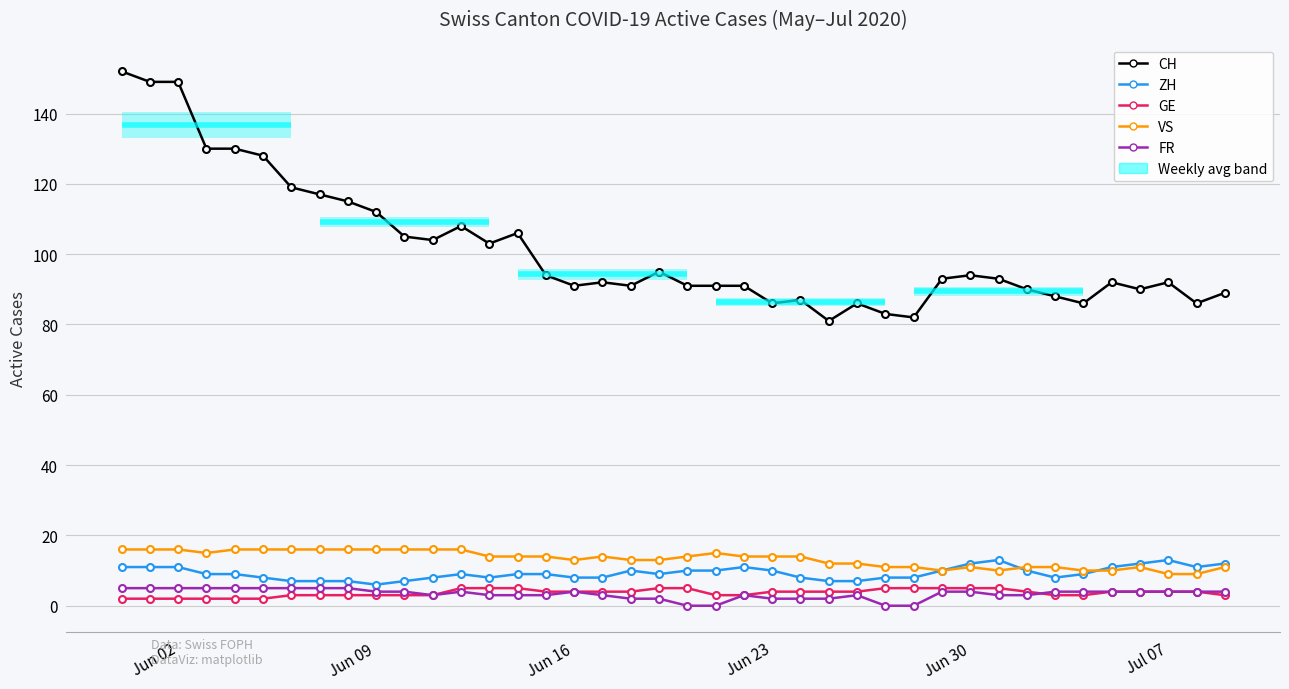

At which label does VS first exceed 14?

Jun 02